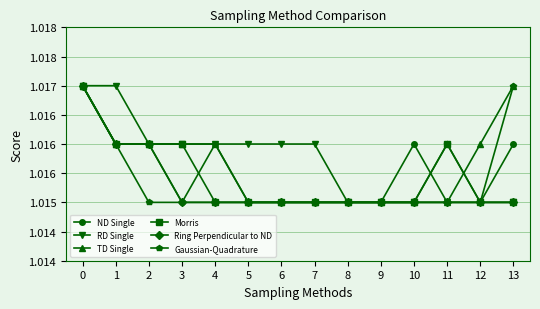

The value of Gaussian-Quadrature at 13 is 1.0. True or false?

True